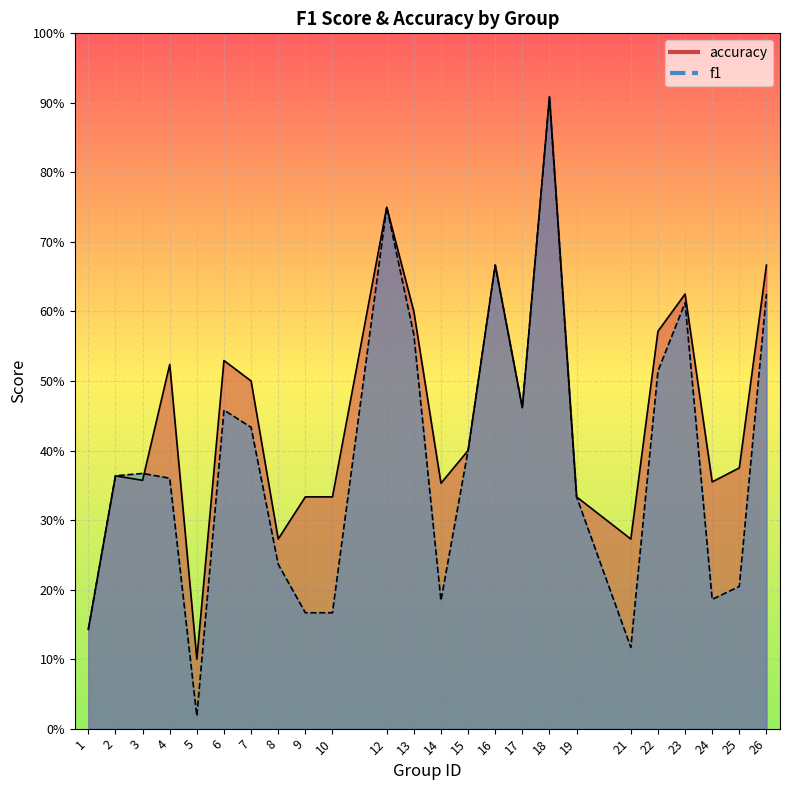

Where is accuracy nearest to the value 0?

5